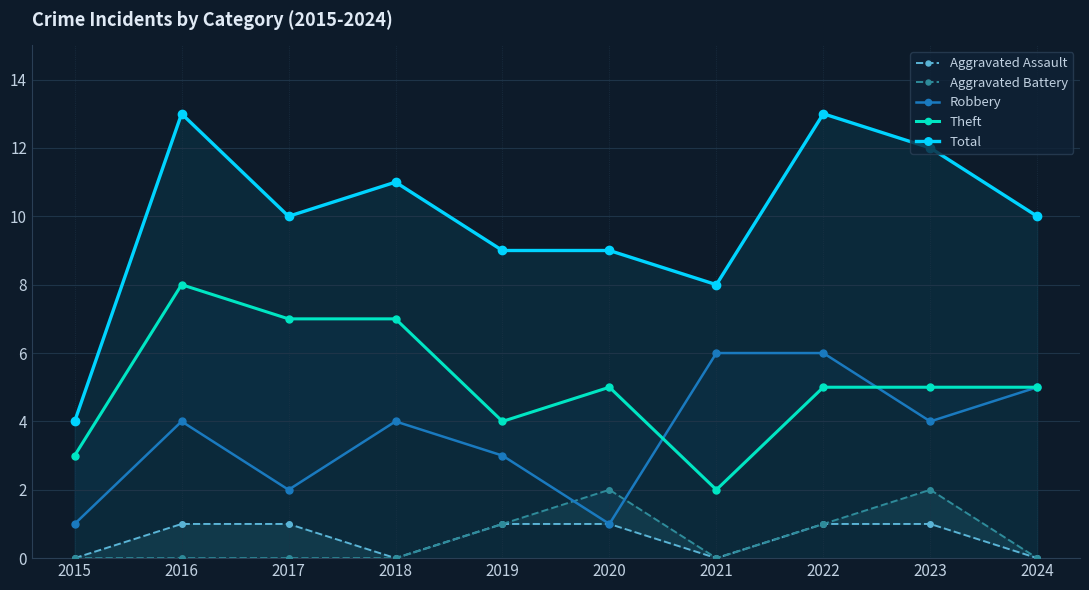

How many data points does each series have?

10